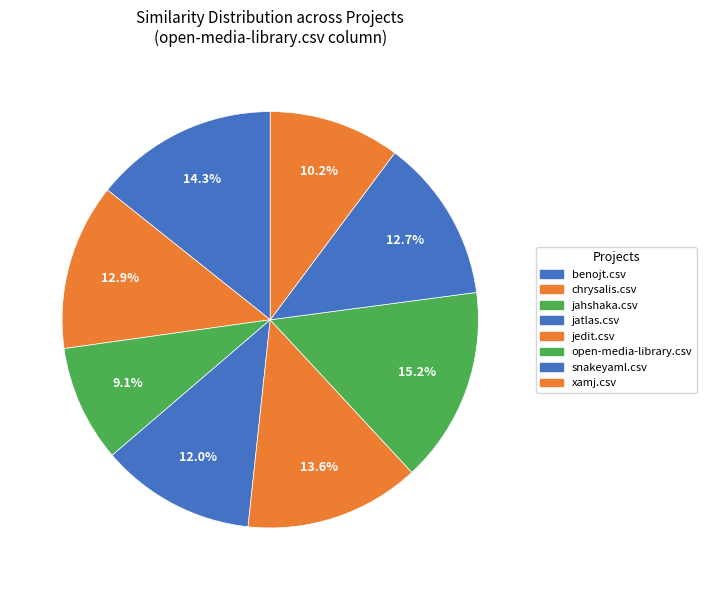

How many segments does this pie chart have?

8